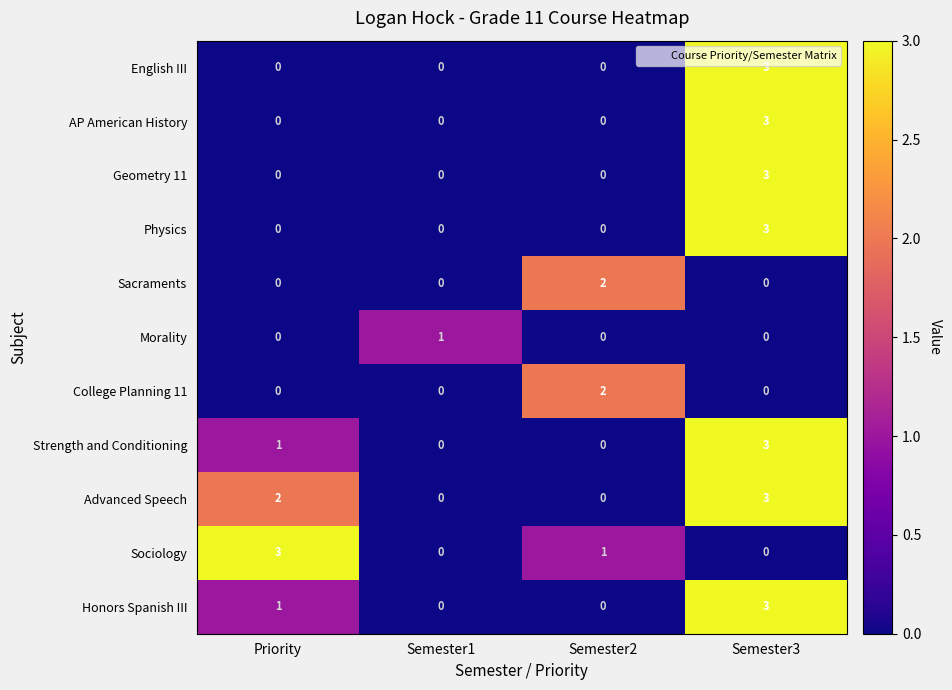

The Strength and Conditioning series shows 1 at Priority. True or false?

True